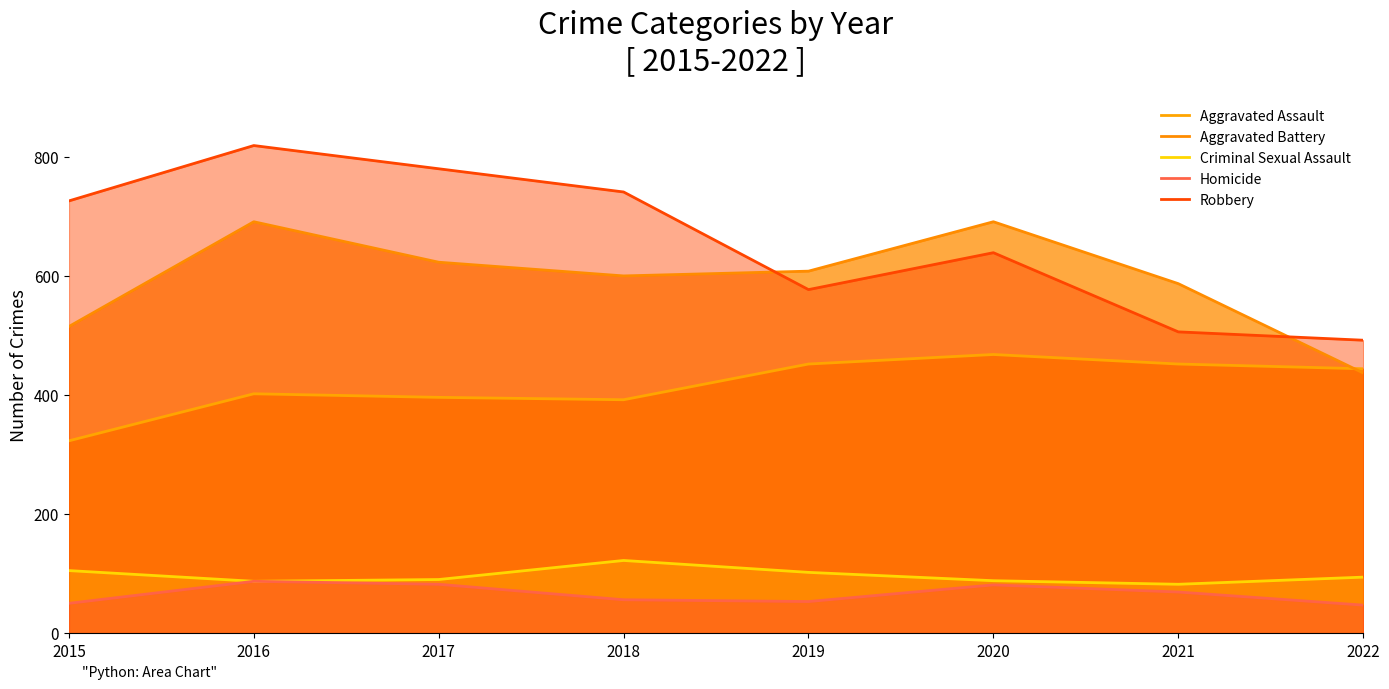

True or false: Aggravated Assault has more than 1 points higher than both neighbors.

True